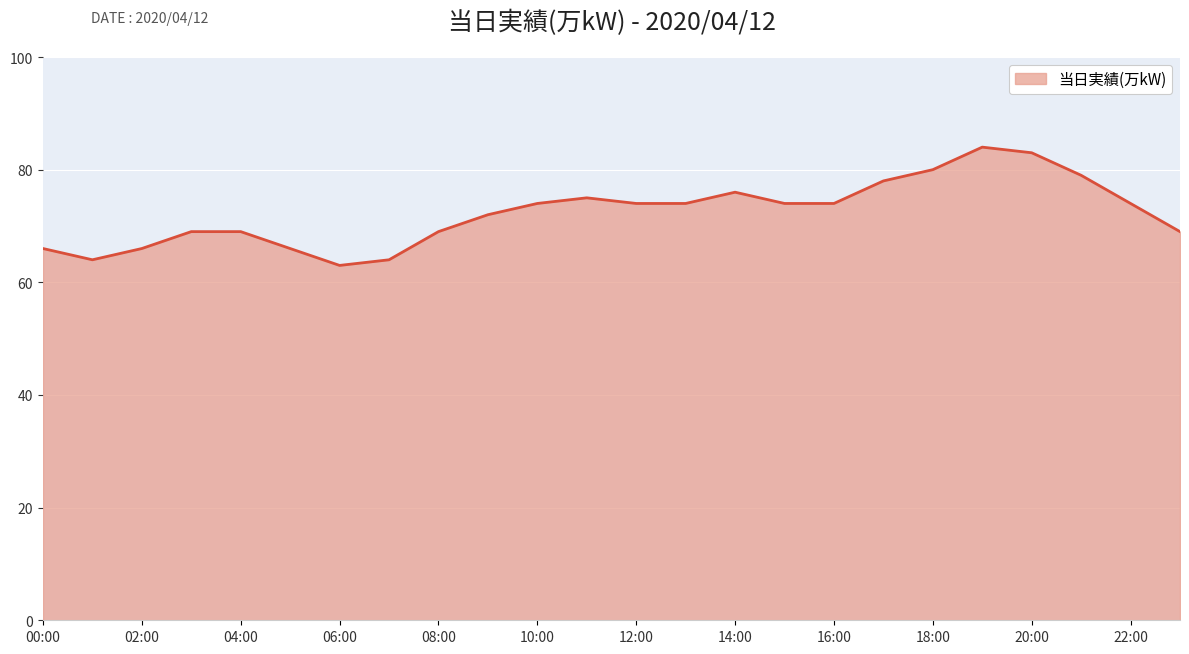

How many lines are shown in the chart?

1